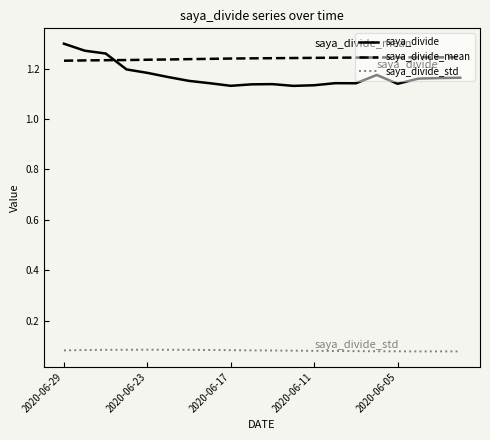

Rank the series by their maximum value, from highest to lowest.

saya_divide, saya_divide_mean, saya_divide_std